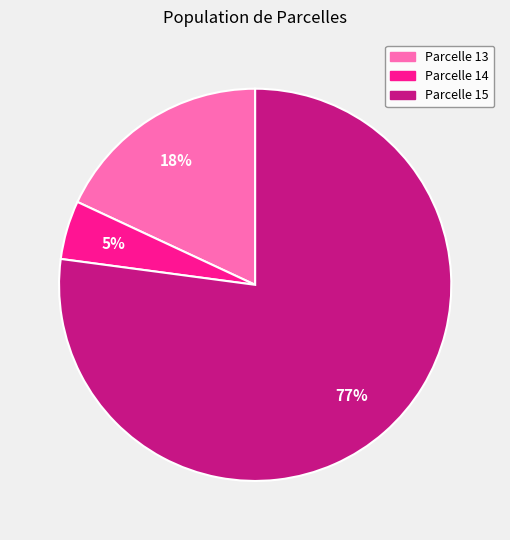

Is there a majority slice in this chart?

Yes